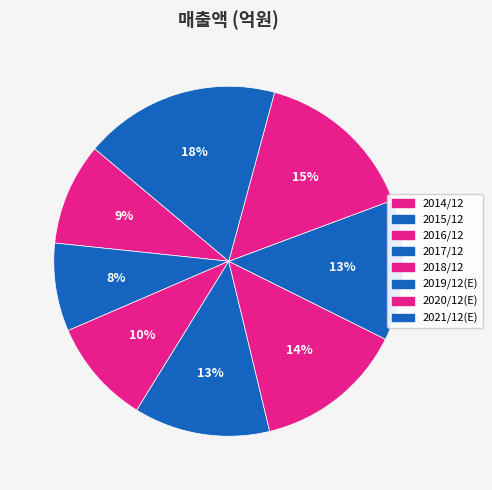

To the nearest percent, what percentage of the pie is 2020/12(E)?

15%